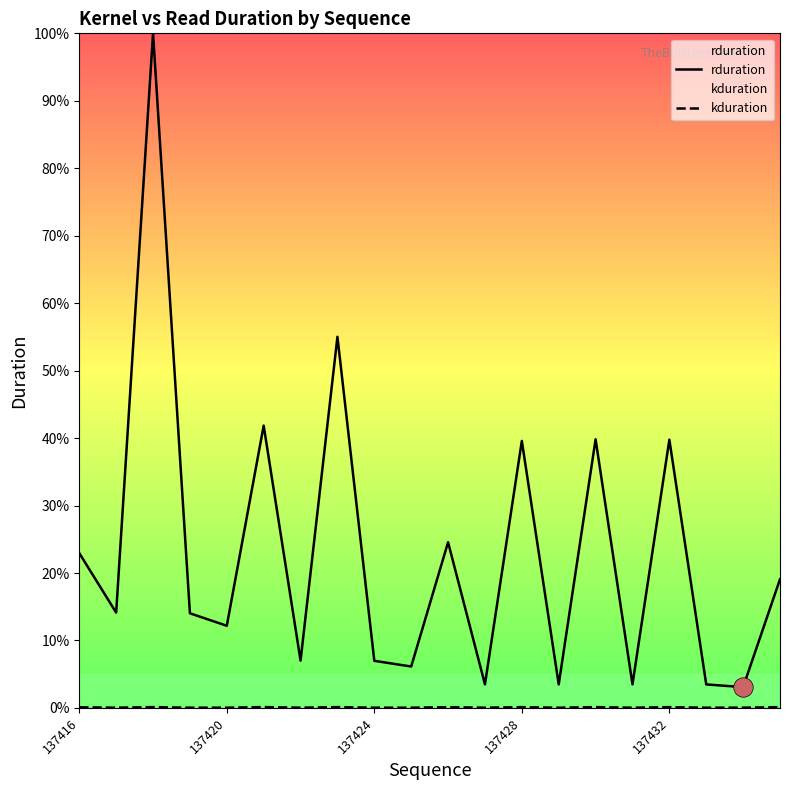

What is the average value of the rduration series?

23.0